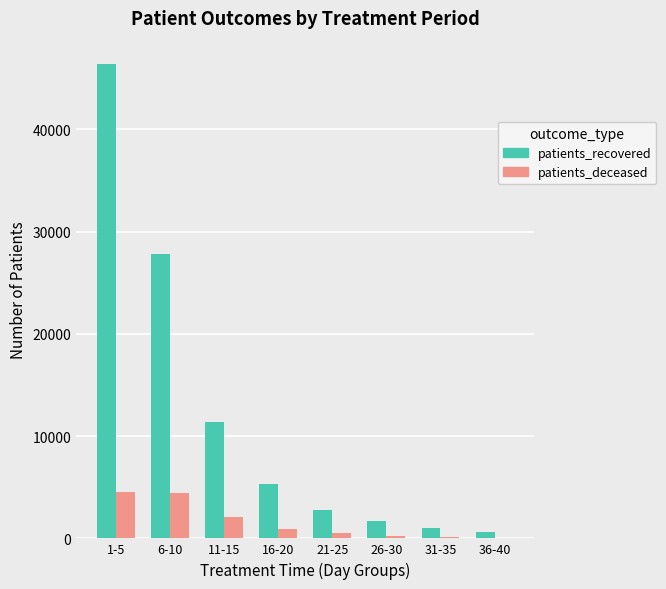

Where is patients_recovered nearest to the value 23504?

6-10